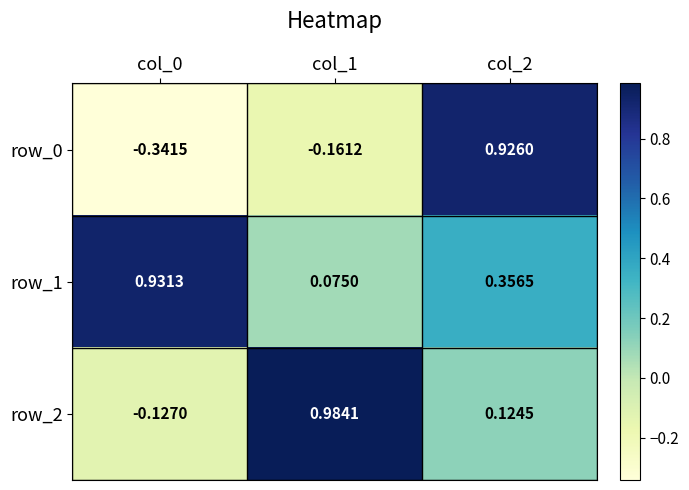

What is the difference between the row_0 values at col_1 and col_0?

0.2